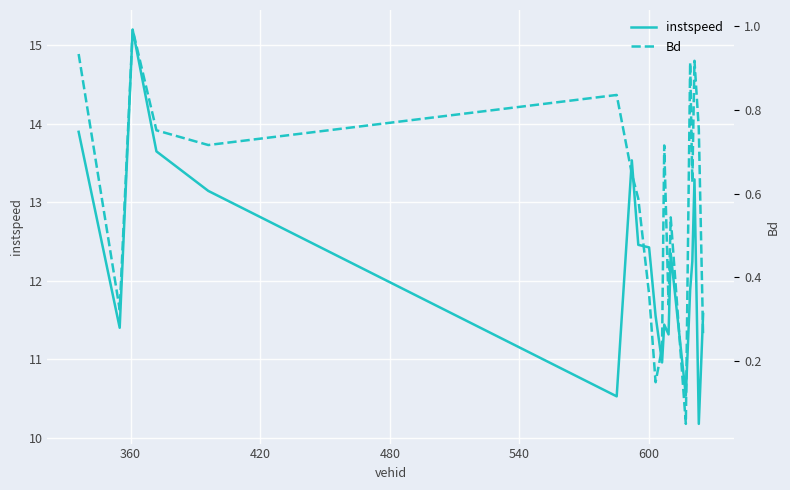

What is the minimum value shown in the chart?

0.1